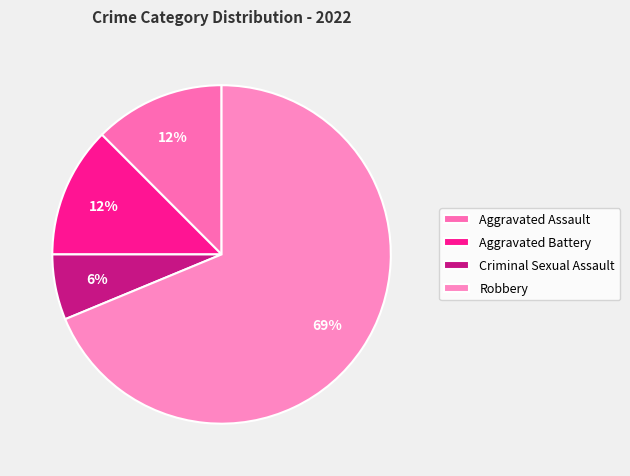

Is there a majority slice in this chart?

Yes